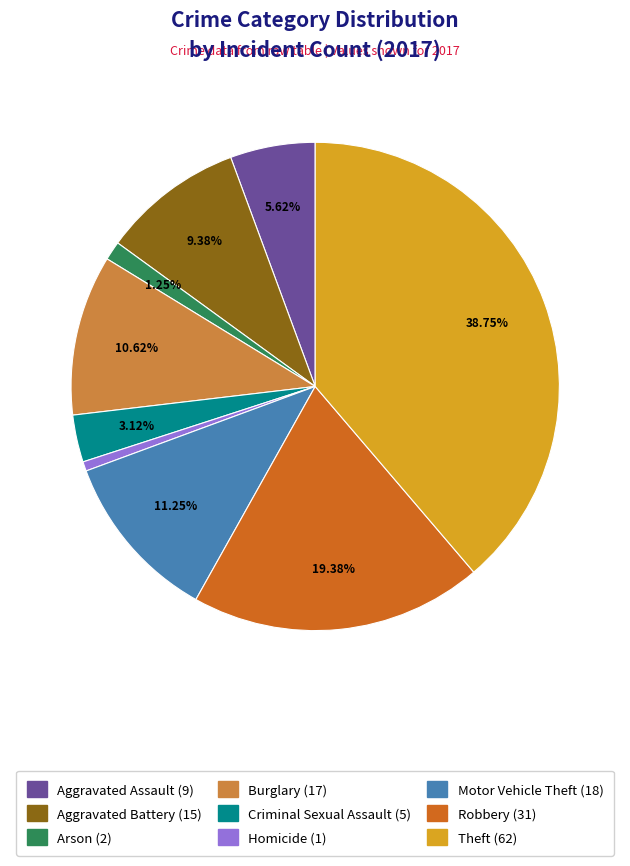

The Motor Vehicle Theft slice represents 4% of the pie. True or false?

False